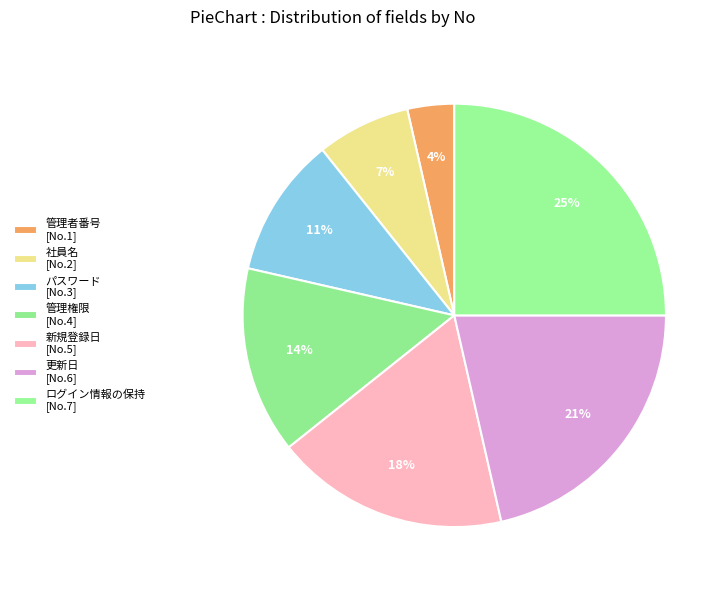

How many segments does this pie chart have?

7